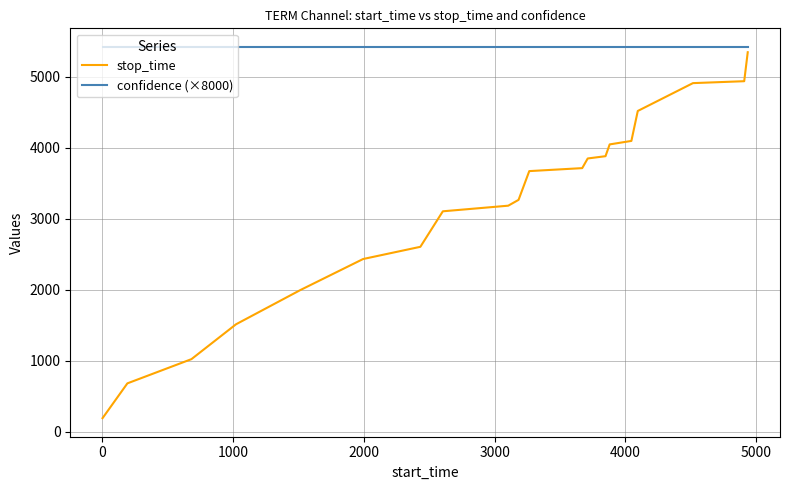

Reading left to right, list all the values displayed in this chart.

stop_time: 190.0	680.0	1021.0	1512.0	1993.0	2431.0	2603.0	3103.0	3182.0	3264.0	3669.0	3711.0	3847.0	3879.0	4045.0	4094.0	4516.0	4908.0	4935.0	5343.0
confidence (×8000): 5418.1	5418.1	5418.1	5418.1	5418.1	5418.1	5418.1	5418.1	5418.1	5418.1	5418.1	5418.1	5418.1	5418.1	5418.1	5418.1	5418.1	5418.1	5418.1	5418.1